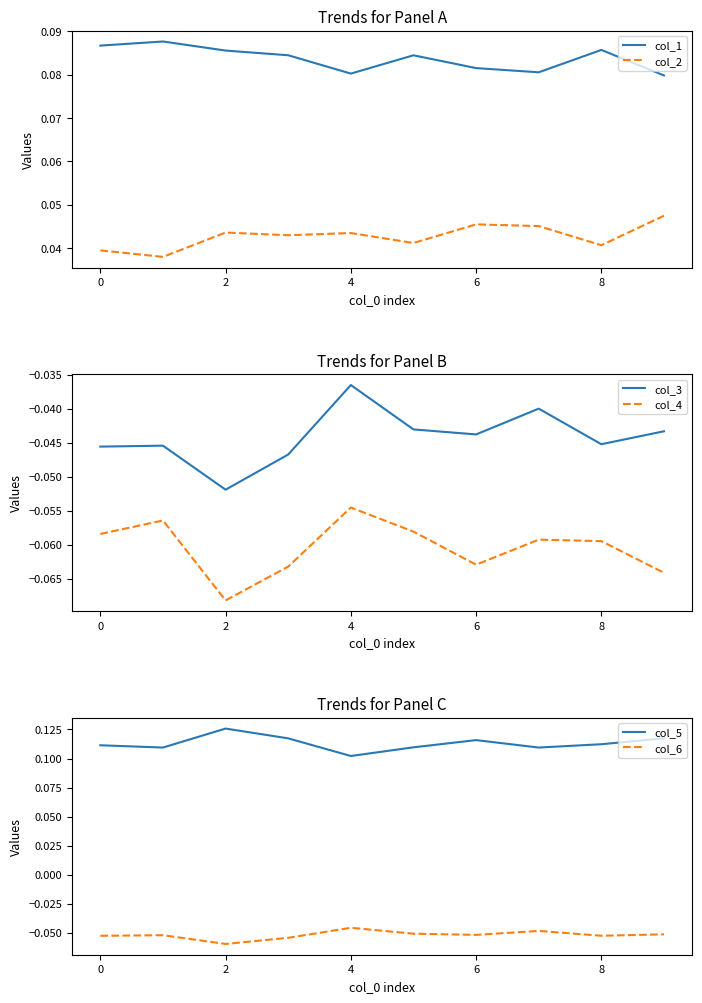

What is the smallest value displayed?

-0.1